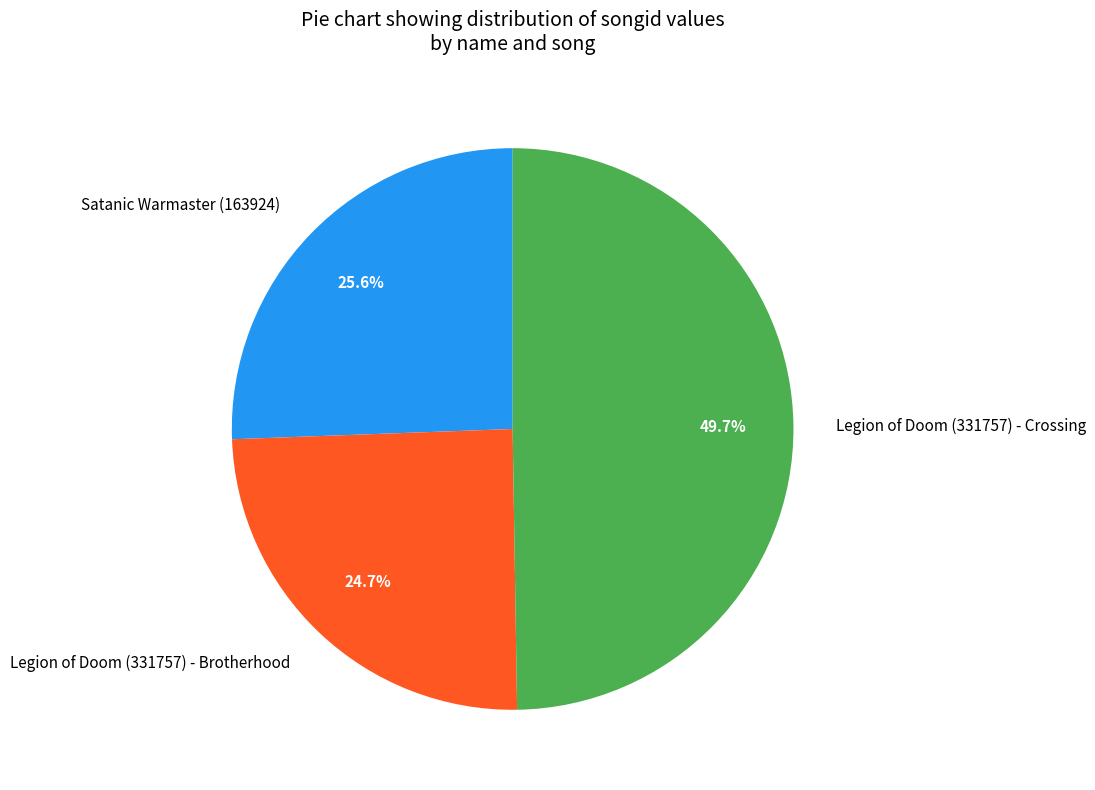

Does Legion of Doom (331757) - Brotherhood account for over 50% of the chart?

No